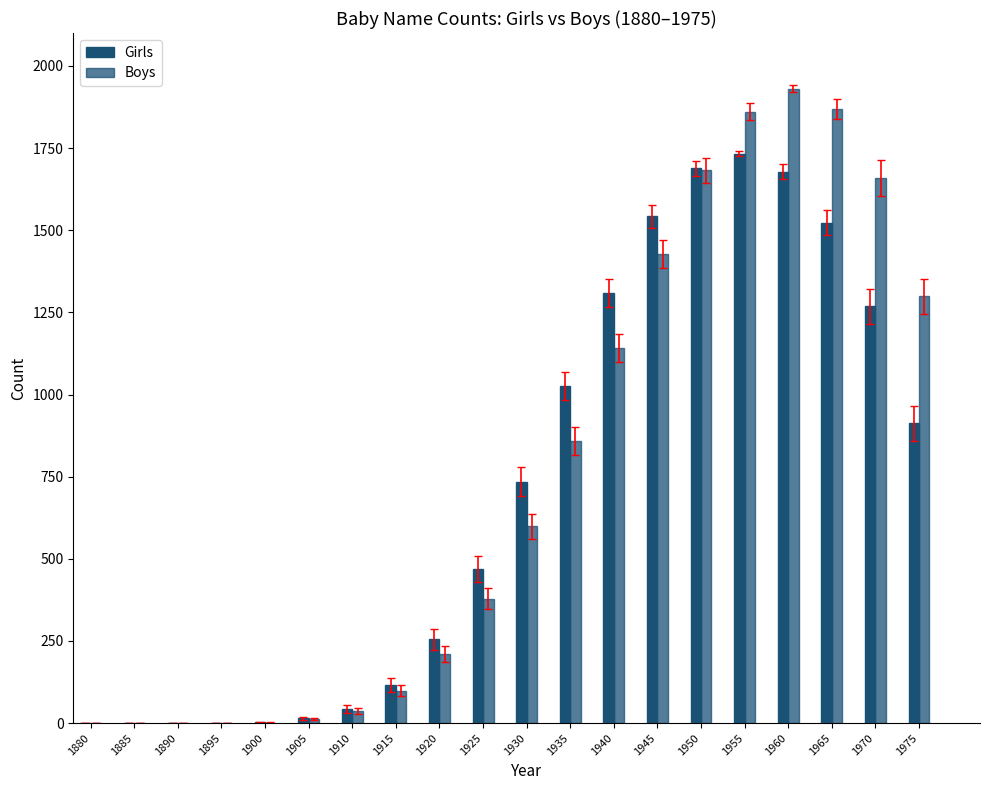

How many distinct data groups are displayed?

2